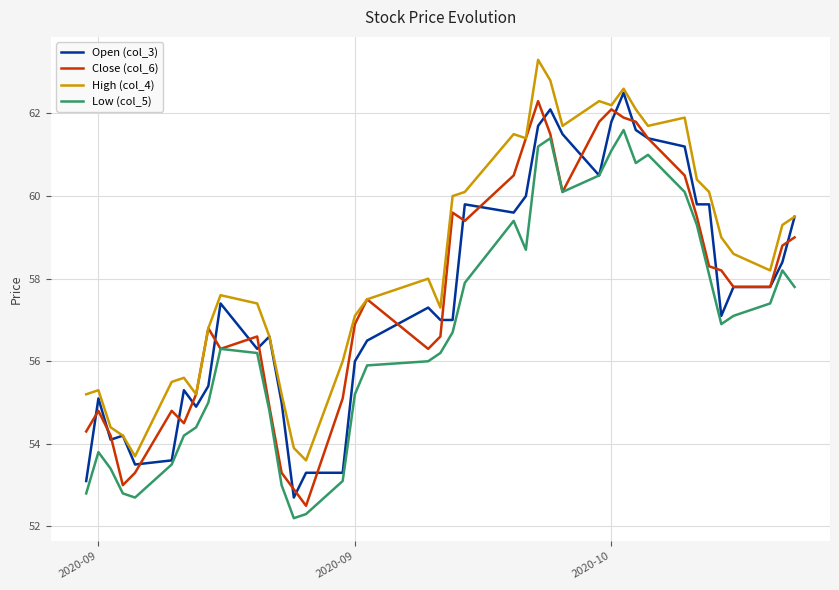

True or false: High (col_4) and Low (col_5) intersect in this chart.

False